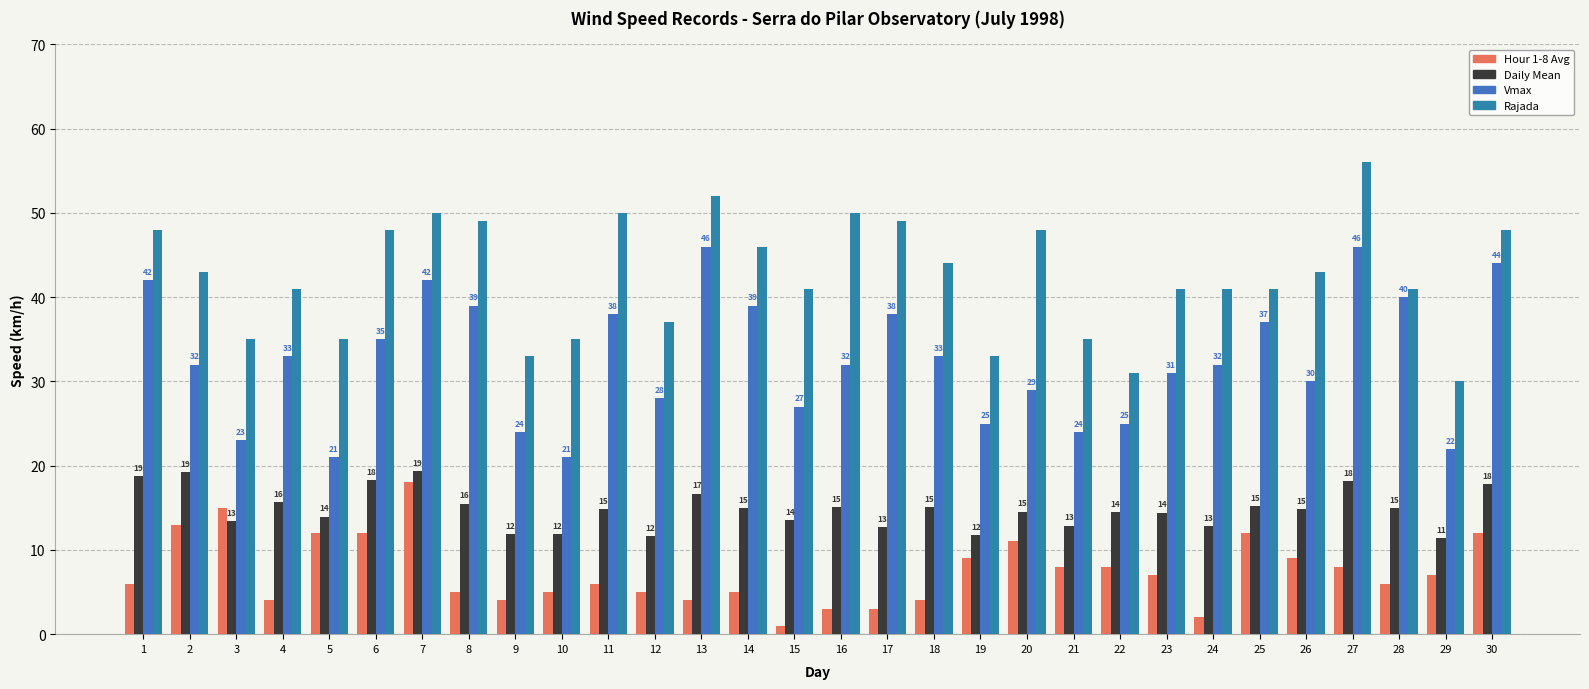

How many groups of bars are there?

30